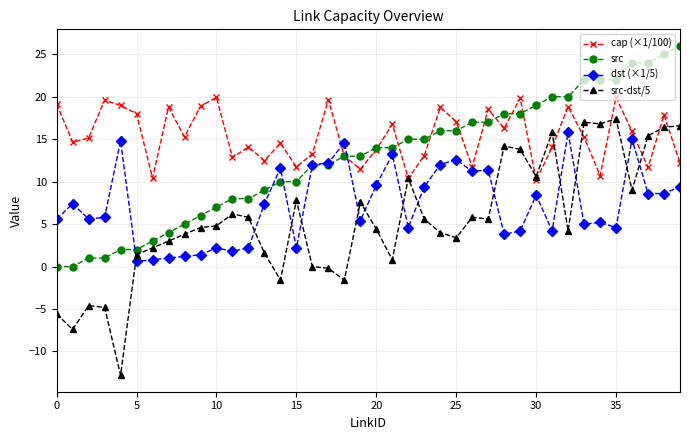

Which series has the largest total across all categories?

cap (×1/100)